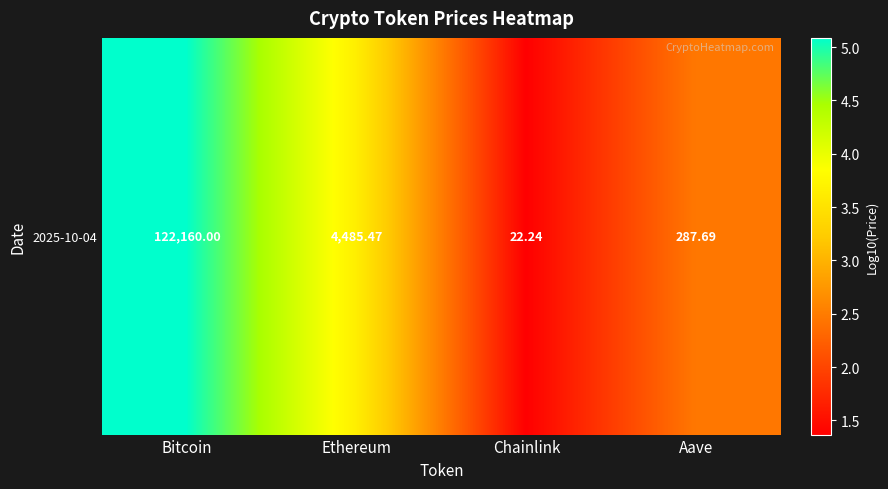

What is the difference between the values at Bitcoin and Chainlink?

3.7